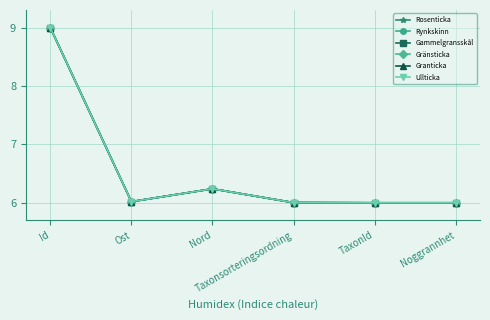

What is the value of the Ullticka point at the 5th from the left?

6.0